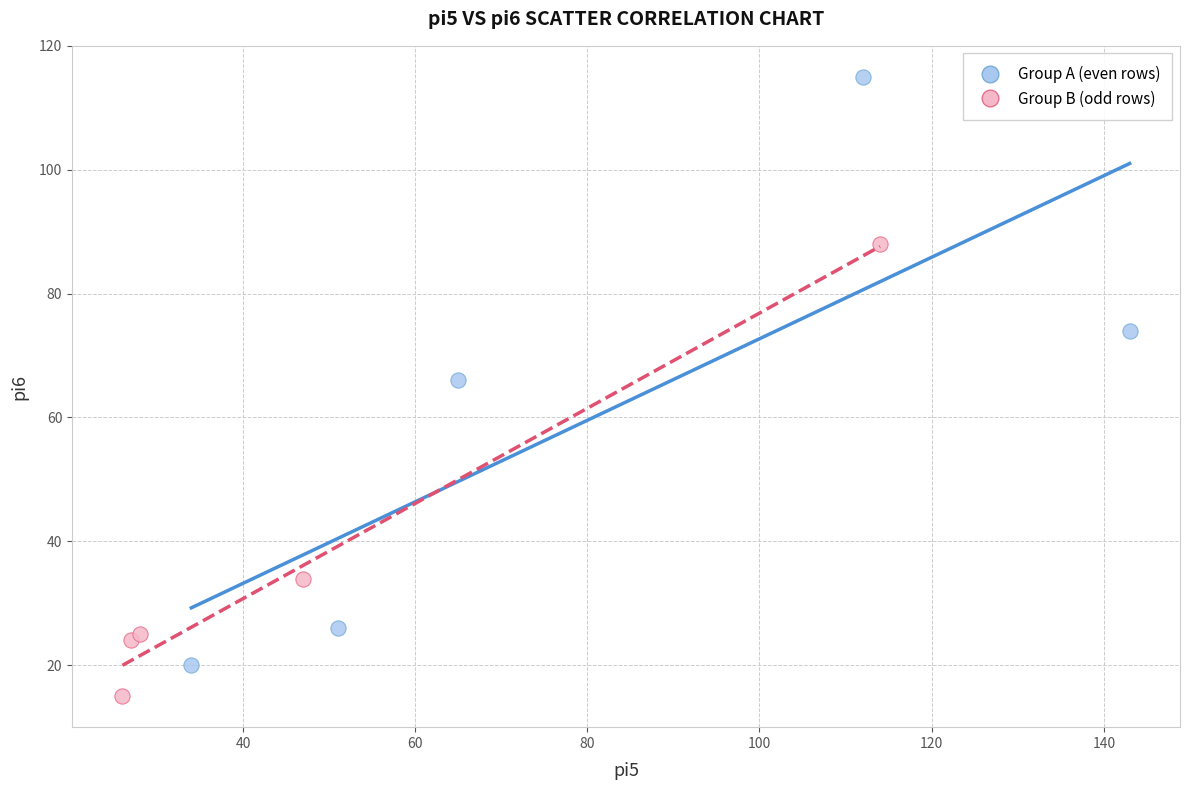

Which series has the widest spread of Y values?

Group A (even rows)